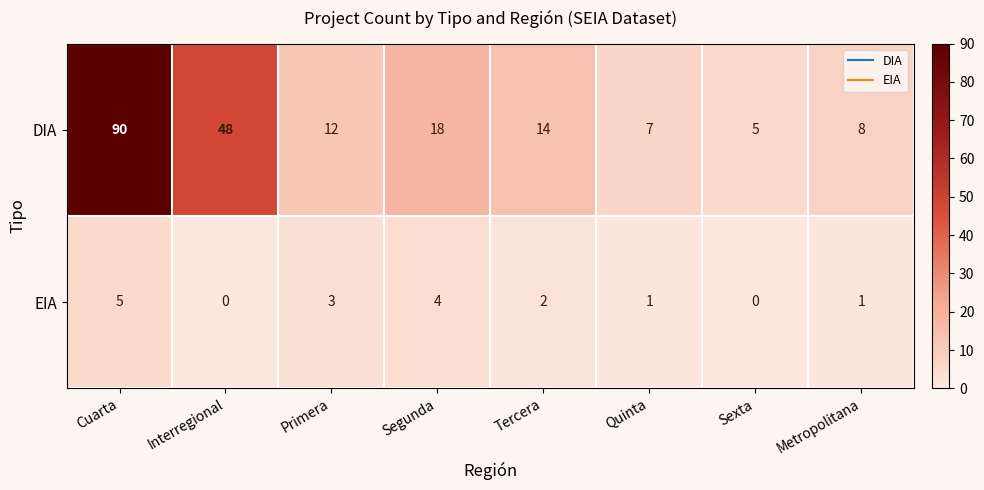

Rank the series at Quinta from lowest to highest value.

EIA, DIA